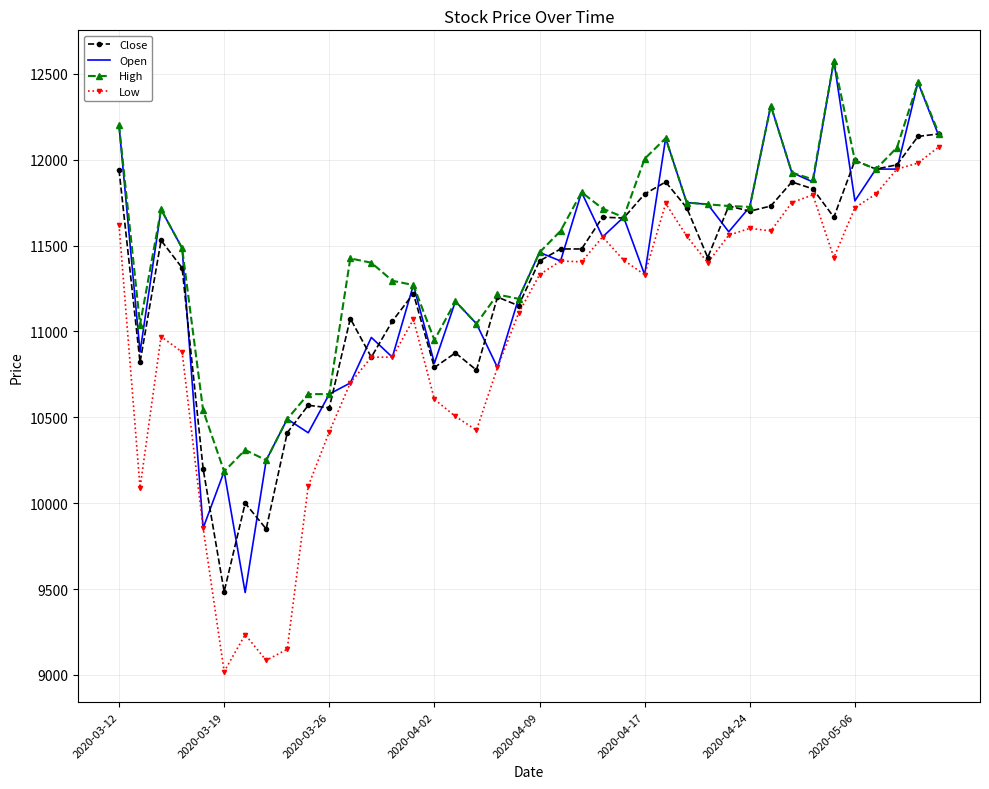

What is the minimum value shown in the chart?

9020